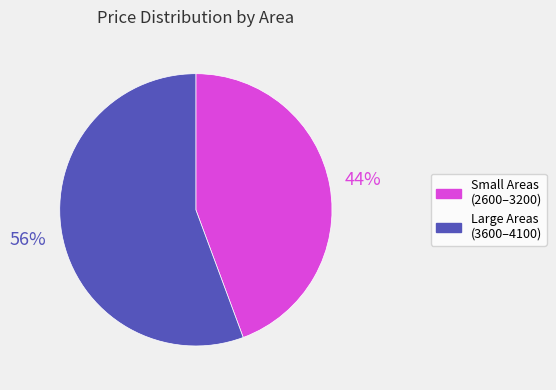

To the nearest percent, what is the combined percentage of Large Areas (3600–4100) and Small Areas (2600–3200)?

100%